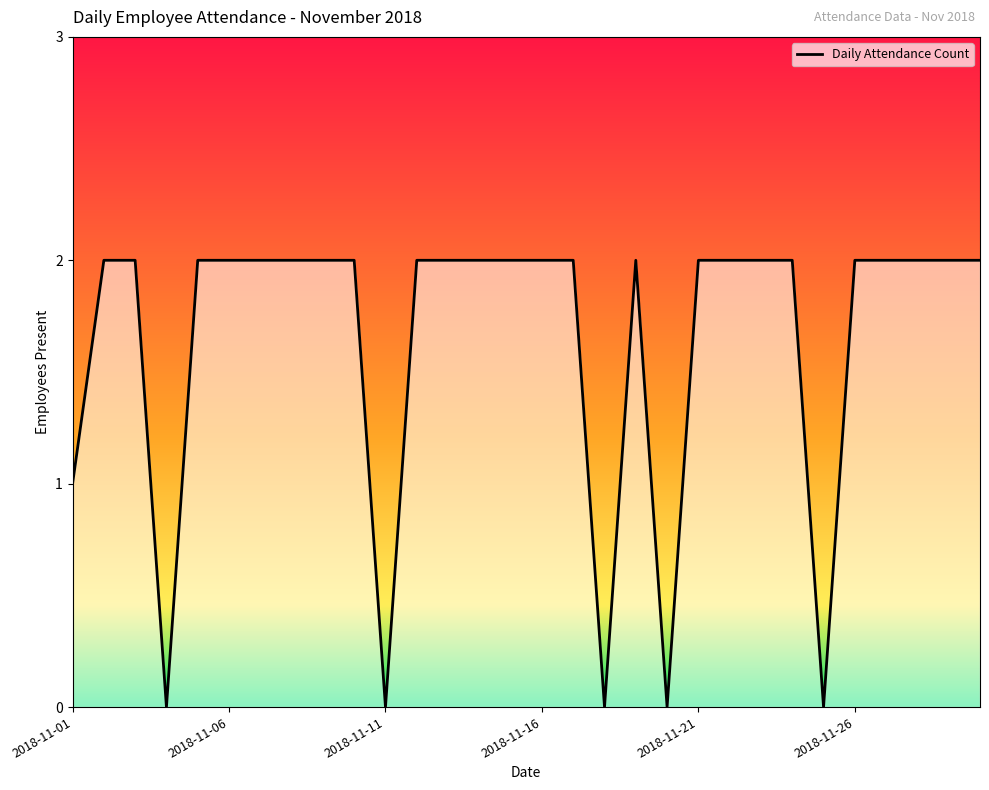

How many lines are shown in the chart?

1